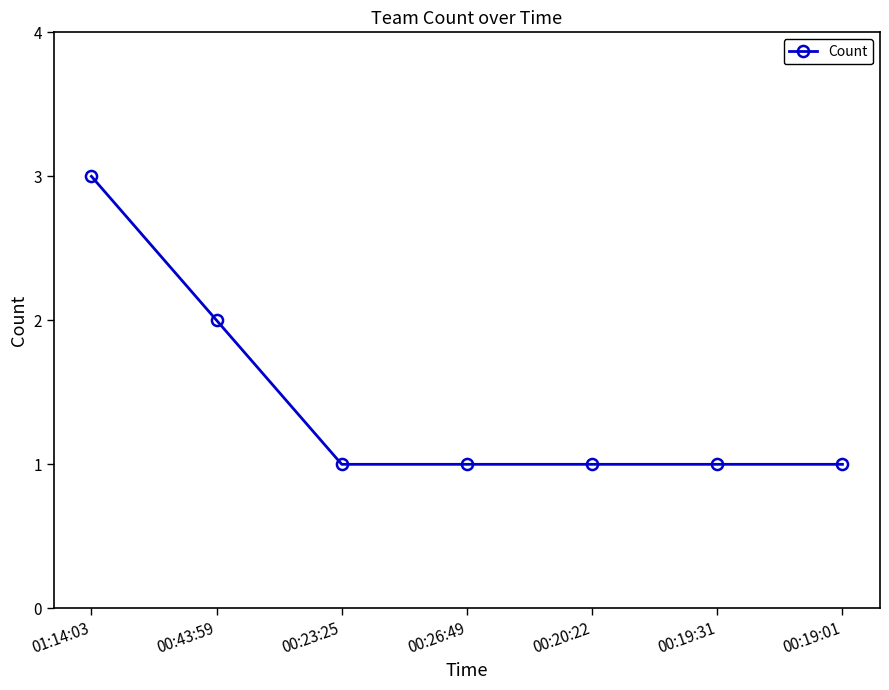

How many distinct data groups are displayed?

1